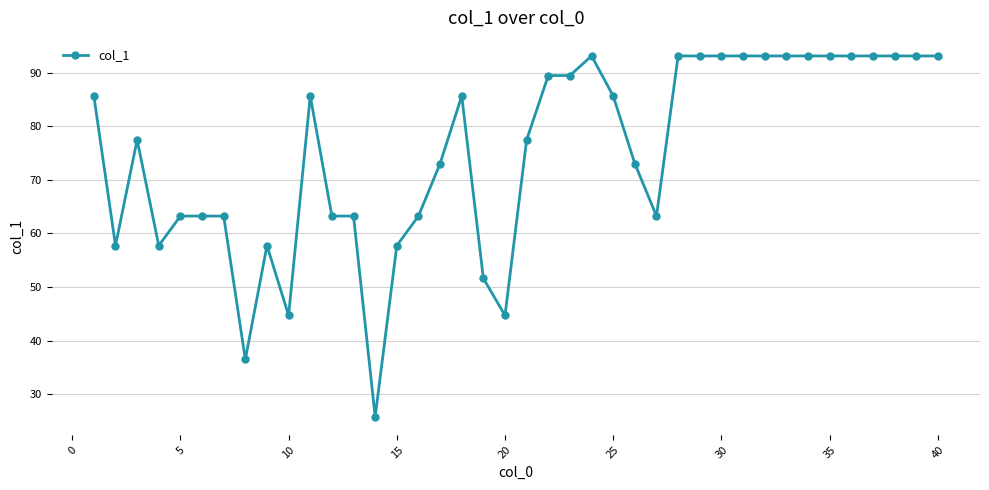

What is the value of the 28th point from the left?

93.1